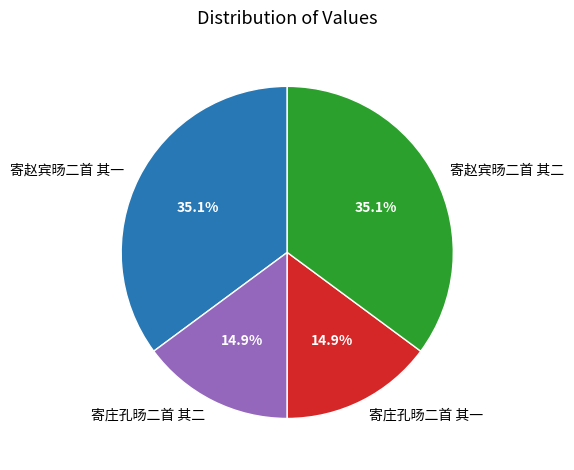

How many slices are in this pie chart?

4